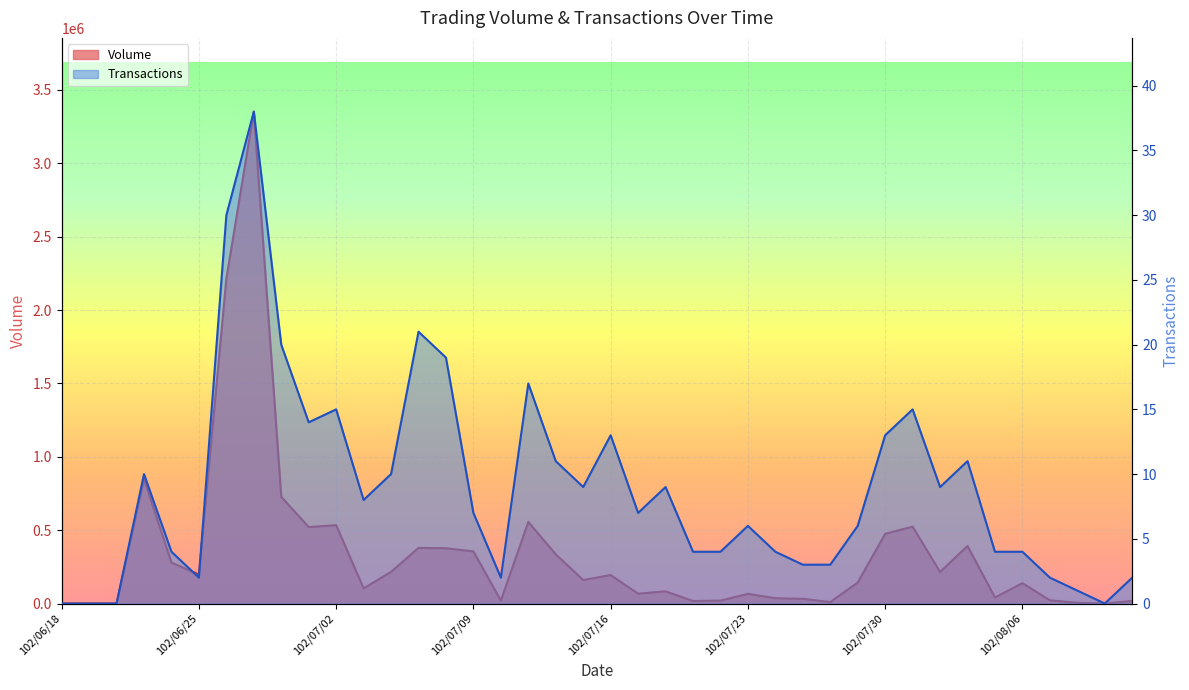

What is the label of the 23rd point from the left?

102/07/18